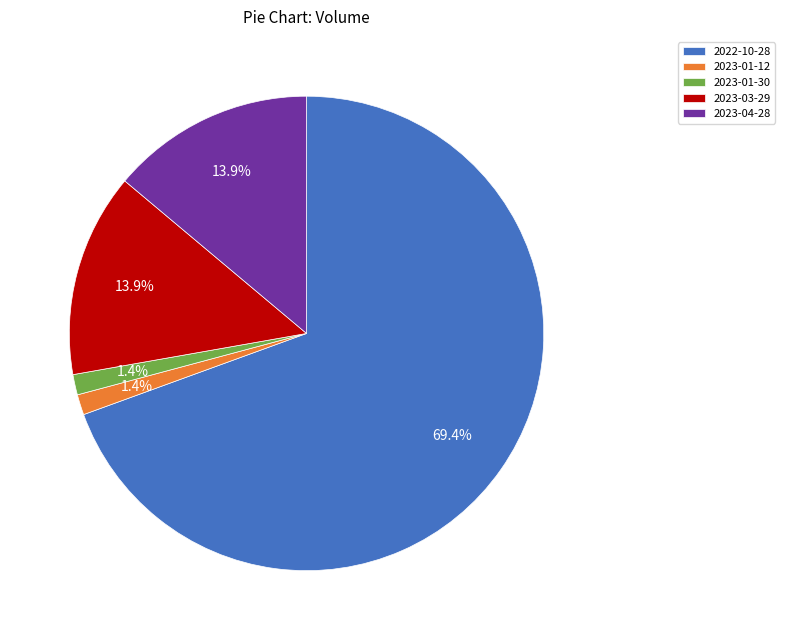

How many slices are in this pie chart?

5